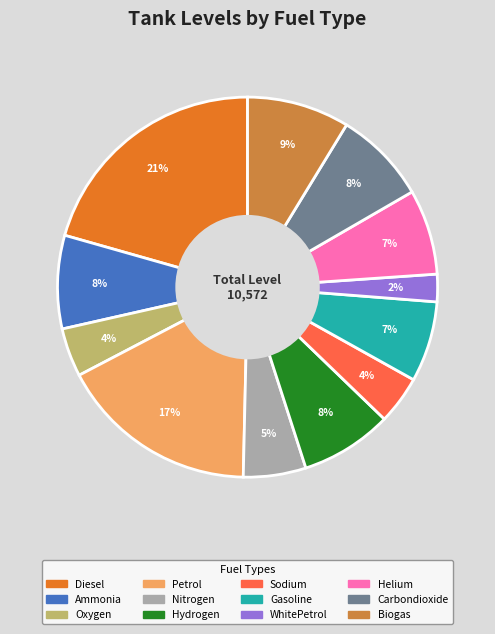

Which slice is the largest?

Diesel